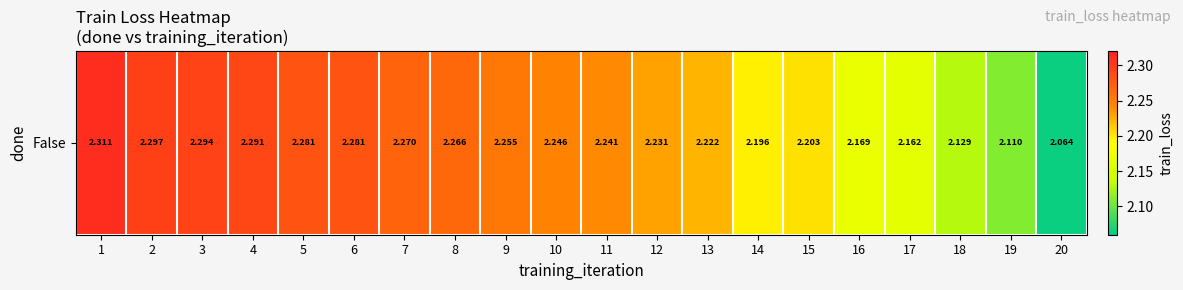

At which category does the chart reach its peak across all series?

1